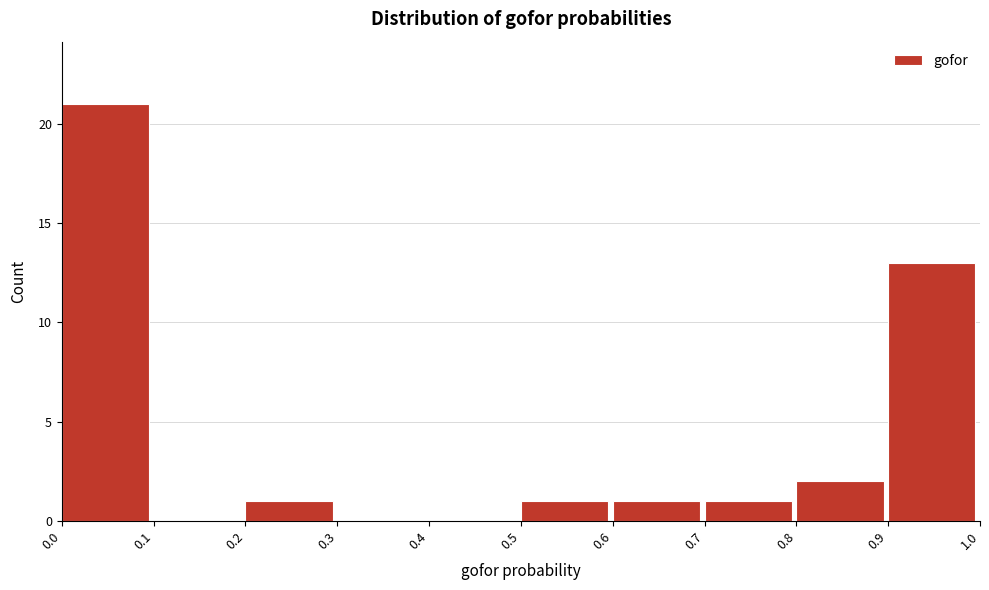

Reading left to right, transcribe this chart: for each bar, give the range it covers on the x-axis and its height. The values are not printed on the chart, so give them approximately, as read against the axis.

0.0 to 0.1: 21
0.1 to 0.2: 0
0.2 to 0.3: 1
0.3 to 0.4: 0
0.4 to 0.5: 0
0.5 to 0.6: 1
0.6 to 0.7: 1
0.7 to 0.8: 1
0.8 to 0.9: 2
0.9 to 1.0: 13